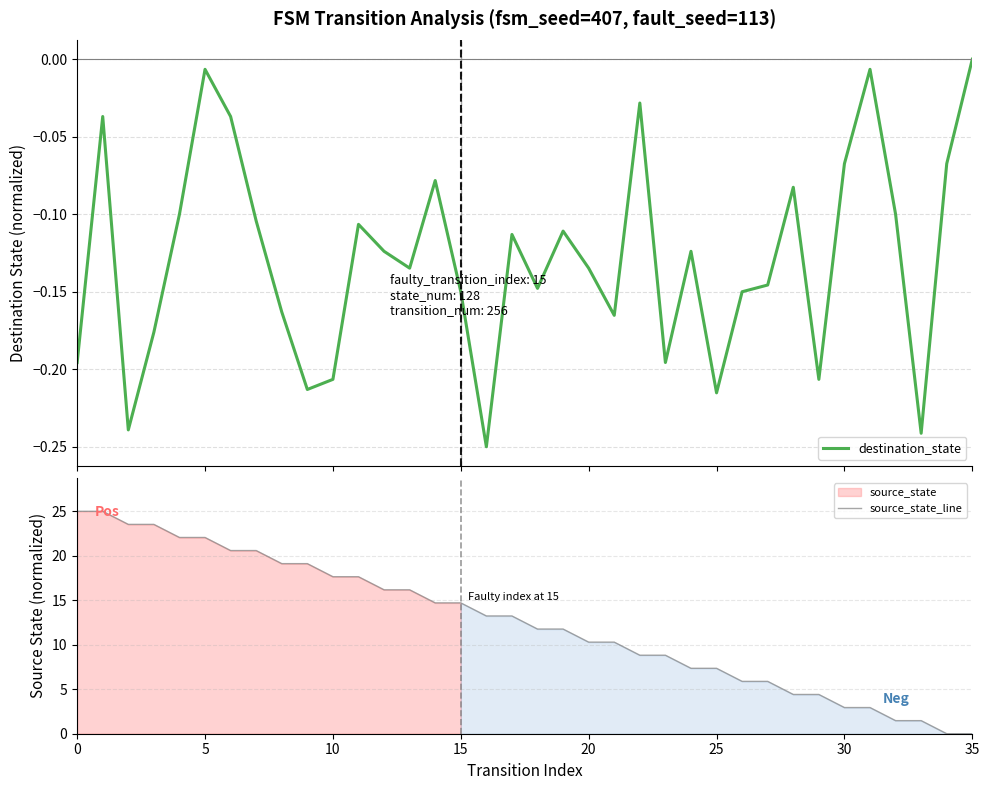

What is the difference between the source_state_line values at 8 and 32?

17.6